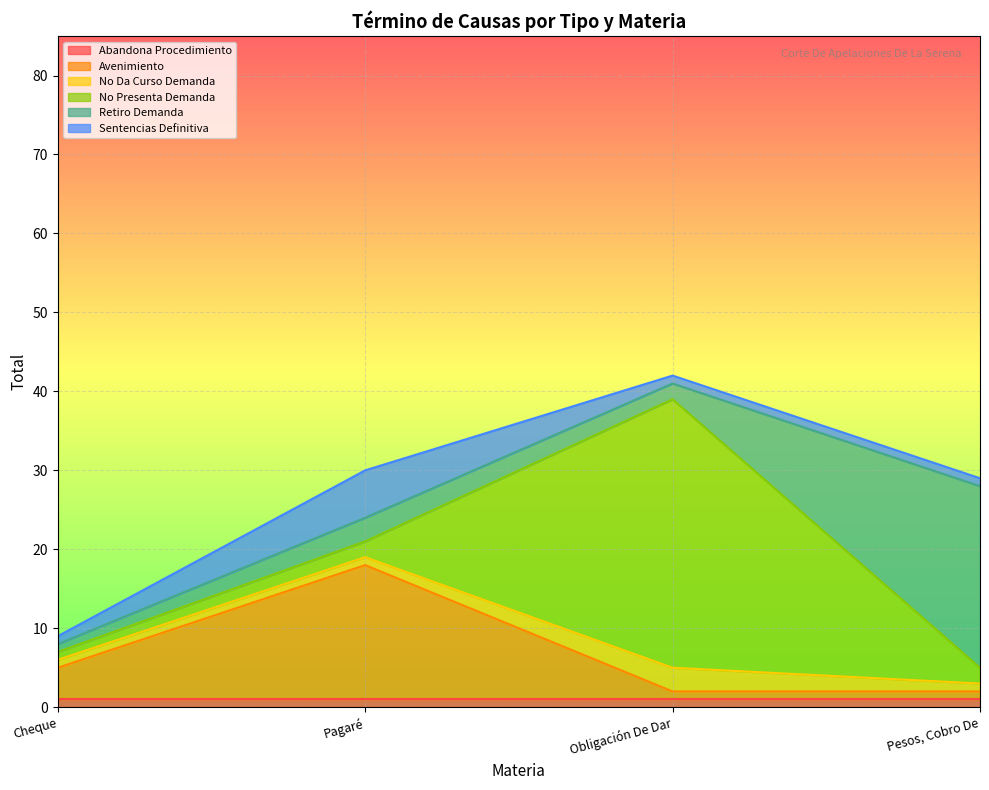

What is the smallest value displayed?

1